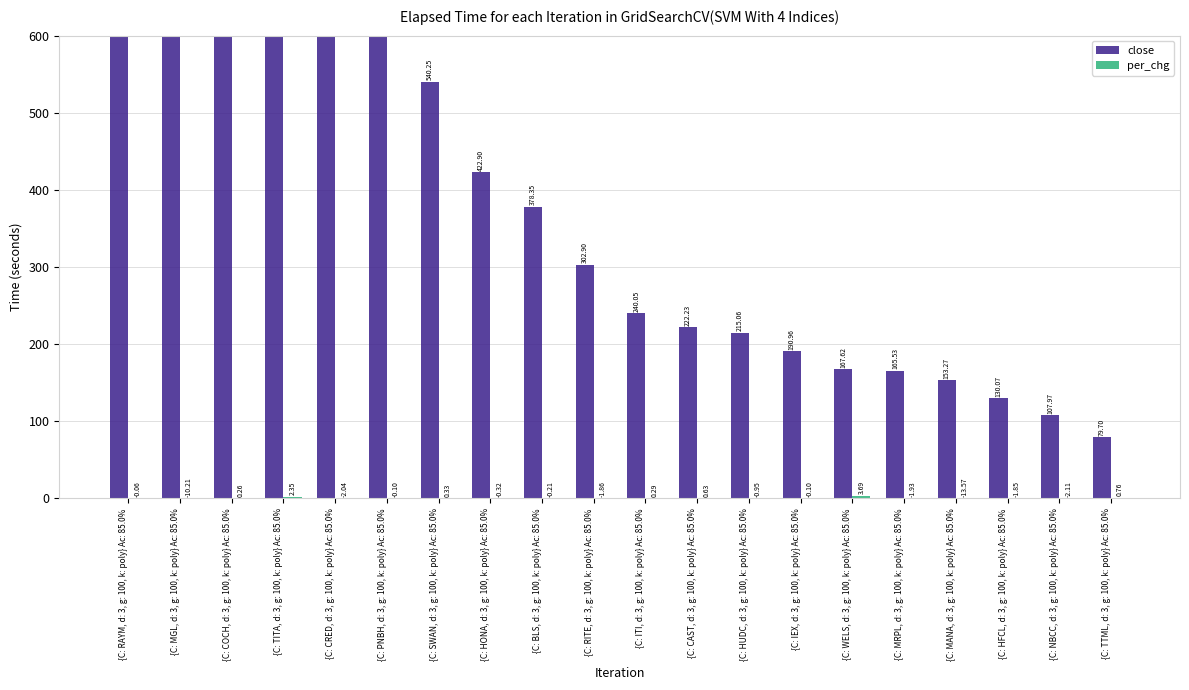

How many data points in close are less than 302?

10